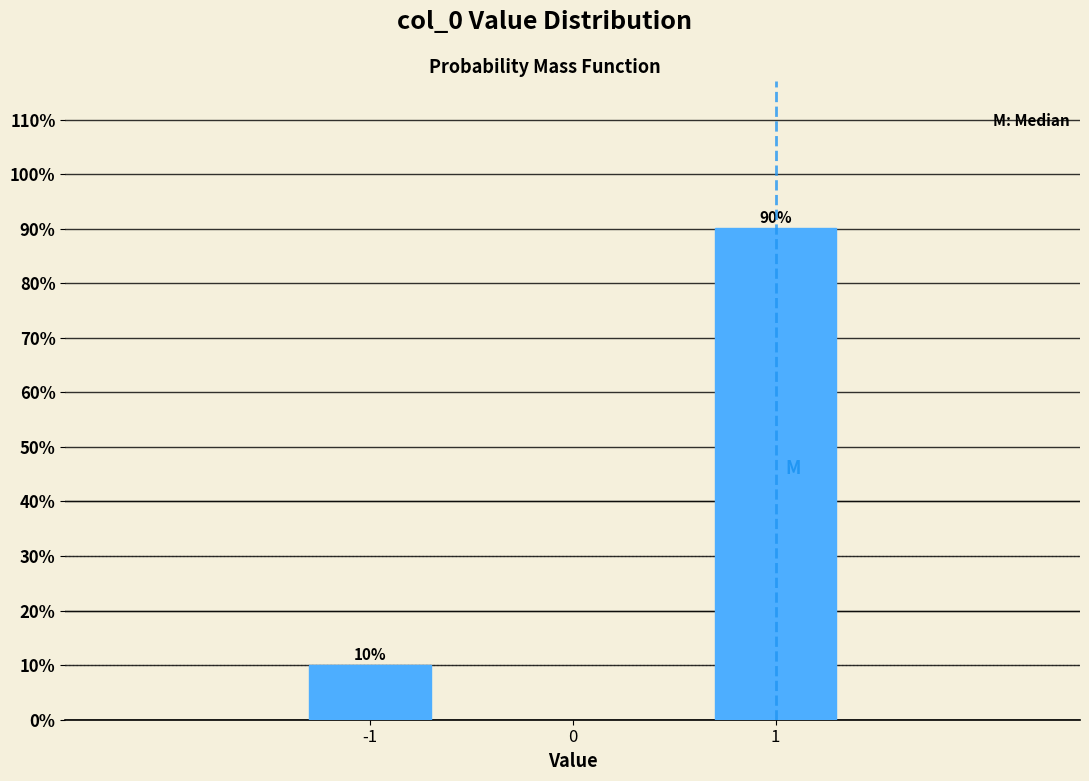

Reading right to left, extract all data points from this chart.

1=90.0	-1=10.0